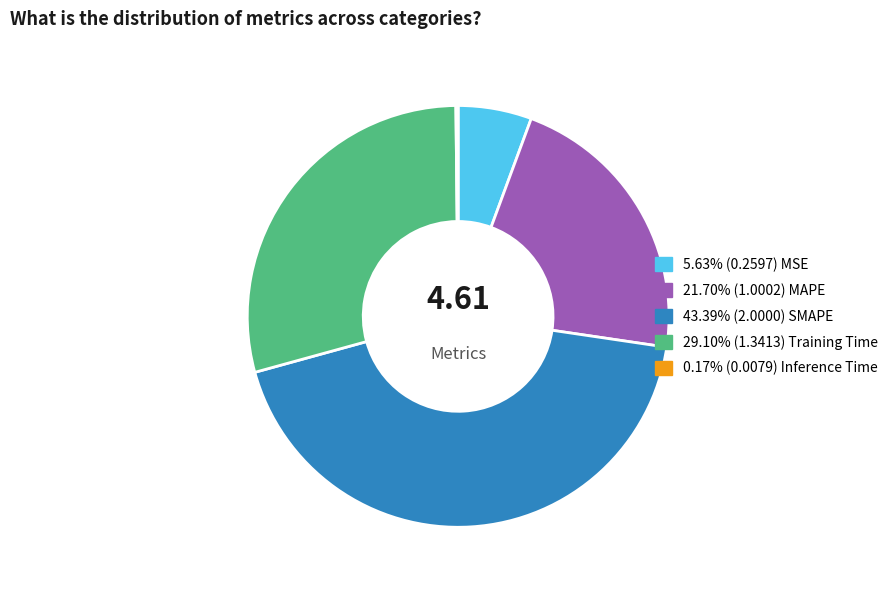

Does any single category account for the majority?

No